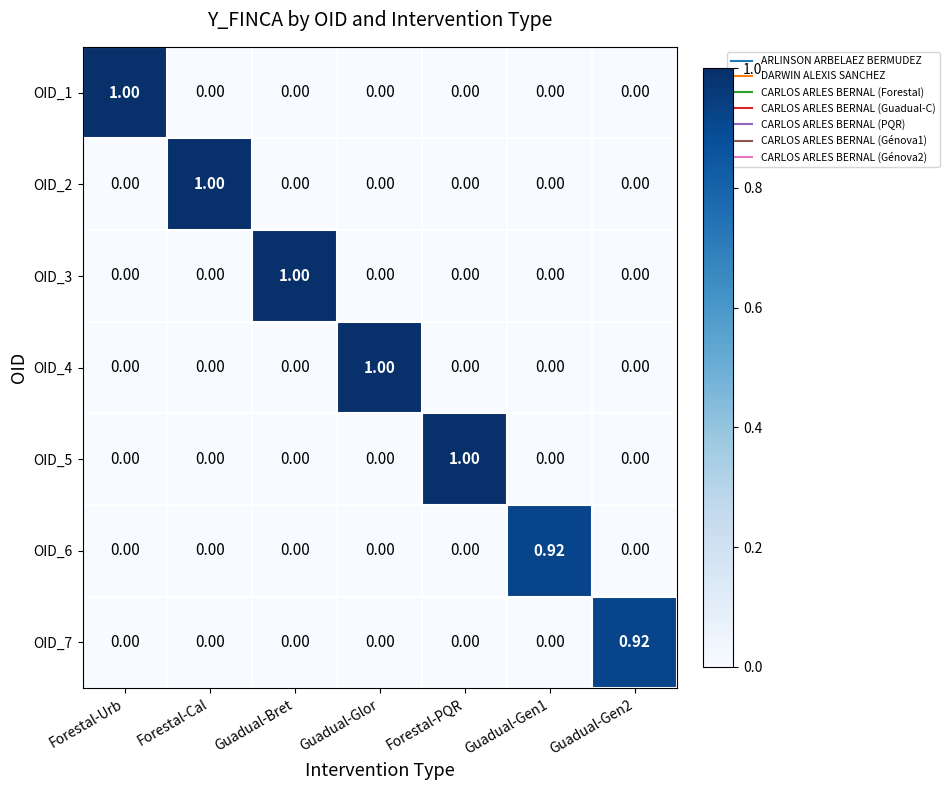

How many distinct data groups are displayed?

7